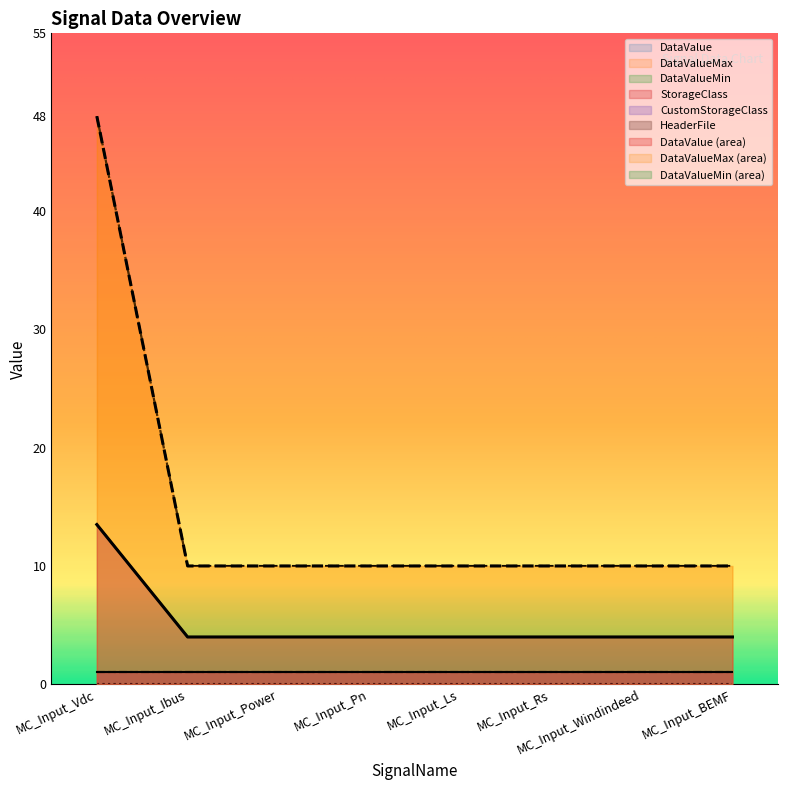

True or false: CustomStorageClass and StorageClass cross at least once.

False